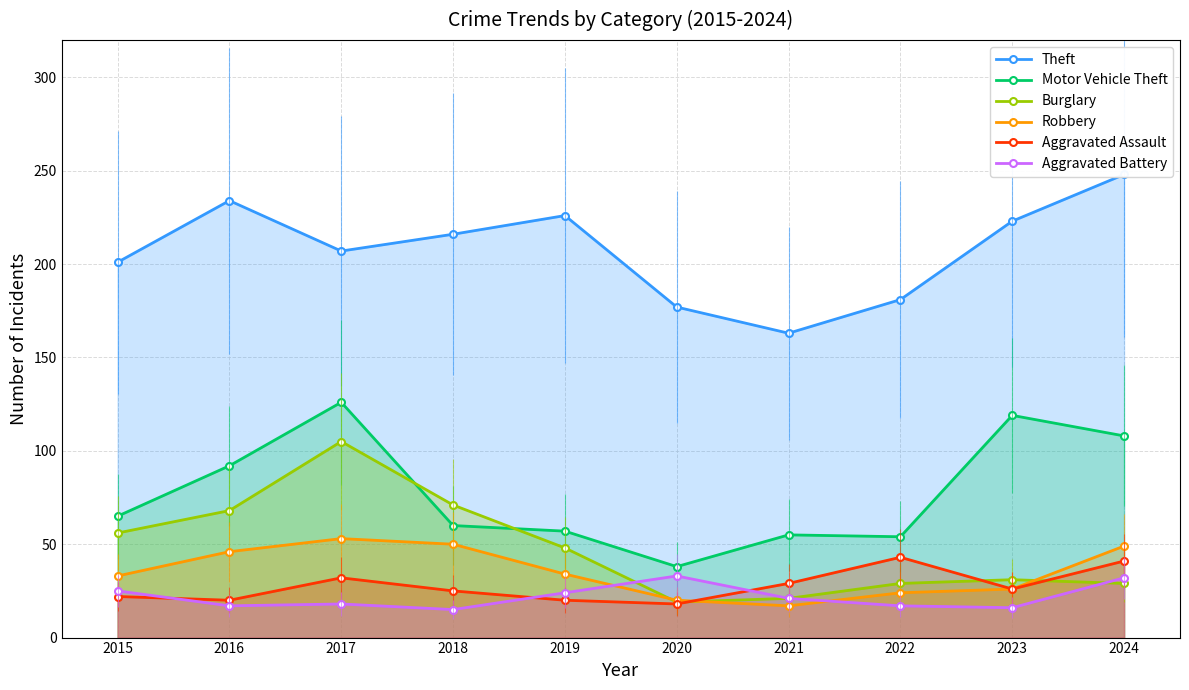

What is the total value across all series at 2023?

441